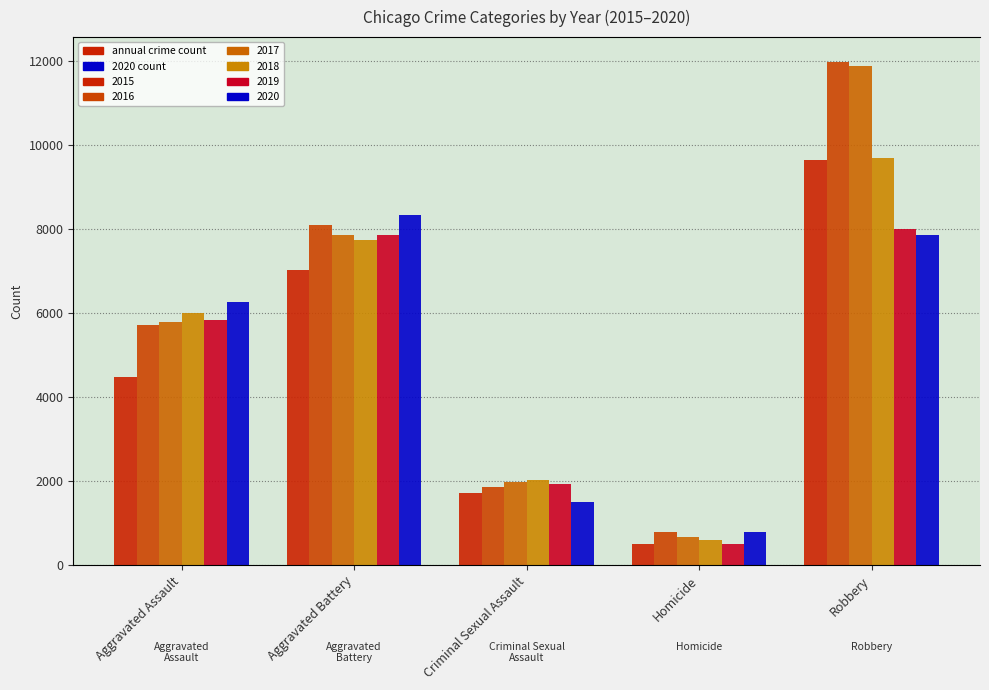

What is the sum of the 2015 values at Robbery and Aggravated Battery?

16657